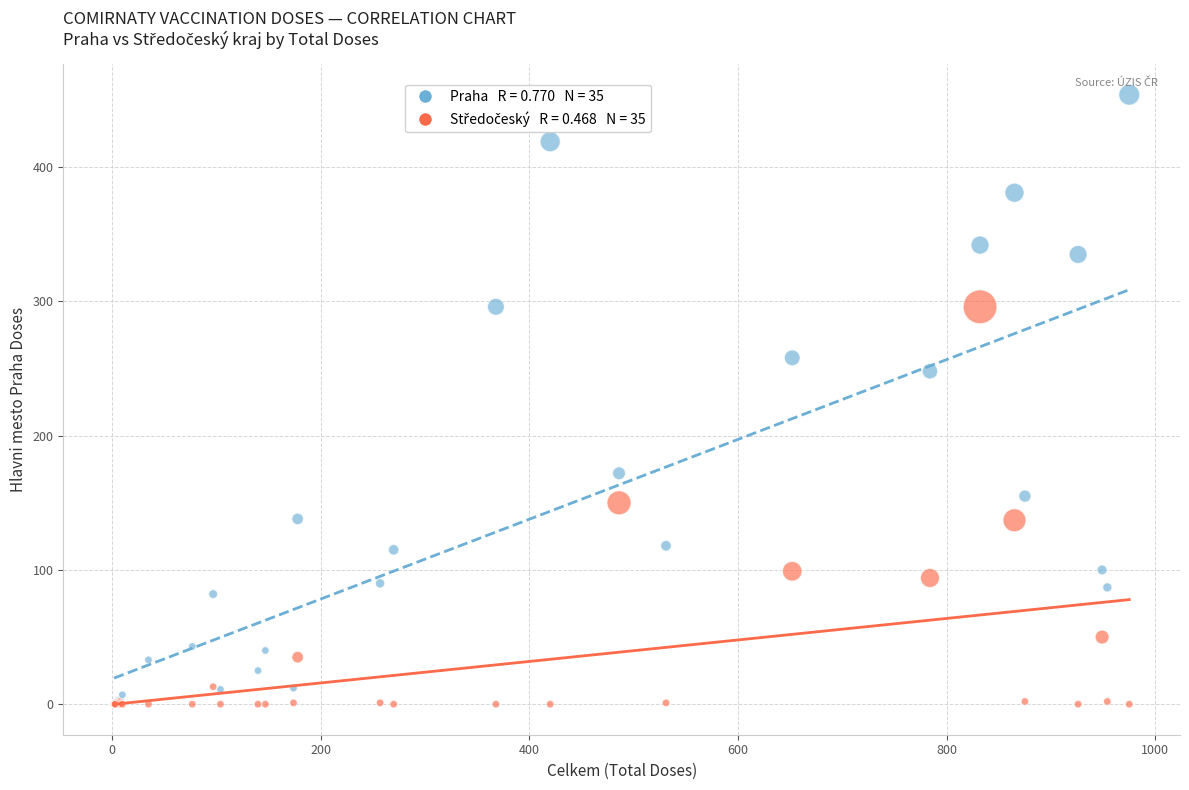

Across all series, what Y value is closest to 227?

248